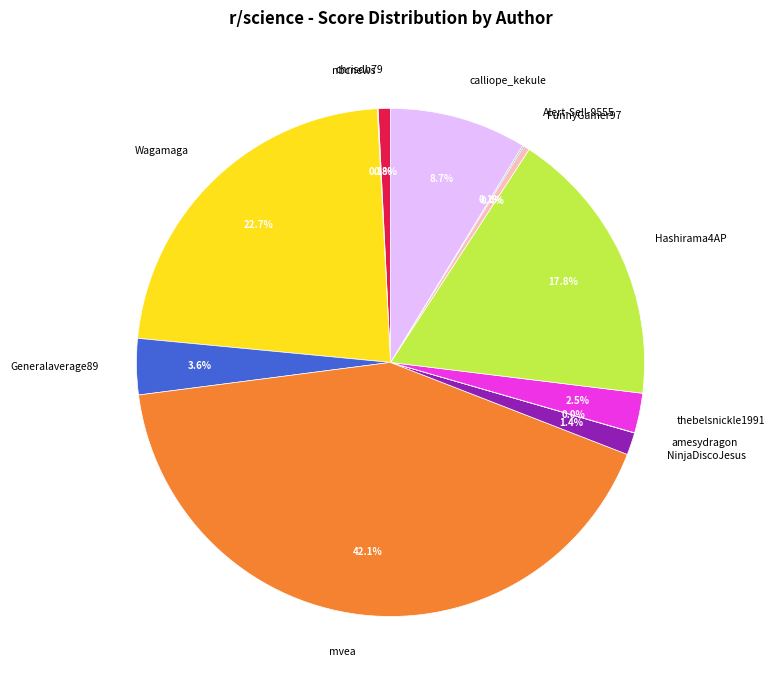

True or false: Generalaverage89 accounts for 4% of the total.

True